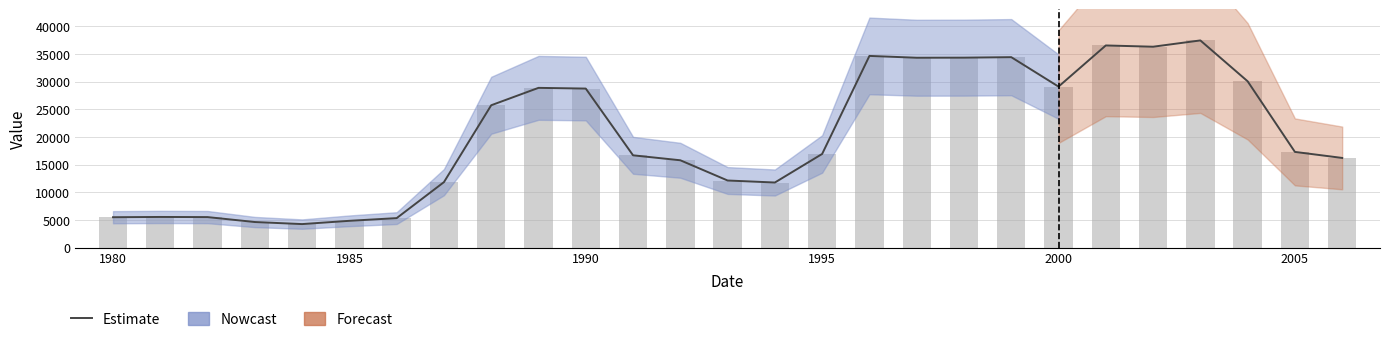

Reading left to right, extract all data points from this chart.

Estimate: 5482	5529	5504	4613	4240	4832	5319	11824	25721	28865	28736	16672	15775	12119	11755	16919	34639	34309	34325	34414	29091	36531	36302	37439	30054	17288	16198
Observed: 5482	5529	5504	4613	4240	4832	5319	11824	25721	28865	28736	16672	15775	12119	11755	16919	34639	34309	34325	34414	29091	36531	36302	37439	30054	17288	16198